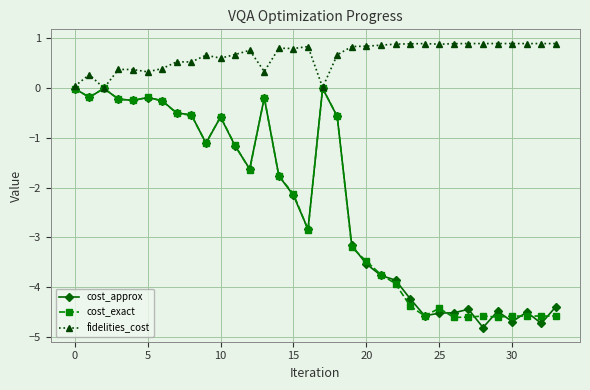

In fidelities_cost, how many points are higher than both neighbors (excluding endpoints)?

10